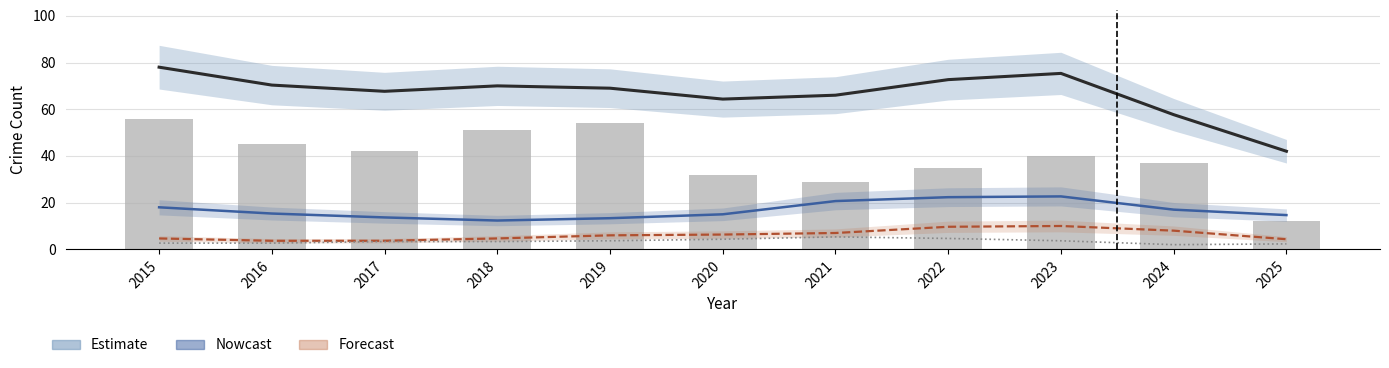

What is the difference between the second highest and minimum values in the Agg. Battery (Forecast) series?

6.0